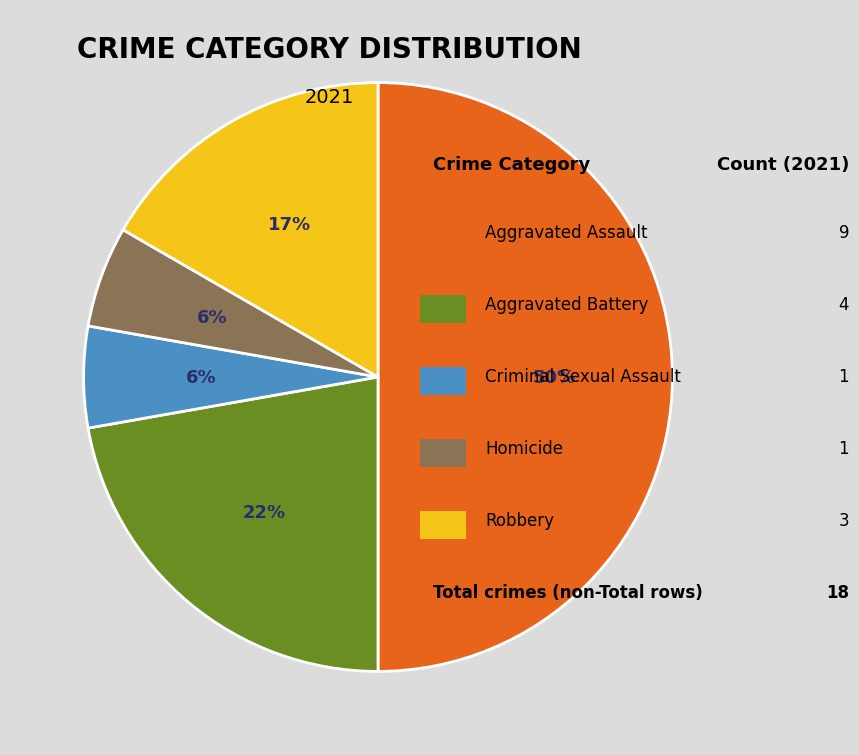

To the nearest percent, what is the difference between the largest and smallest slice percentages?

44%